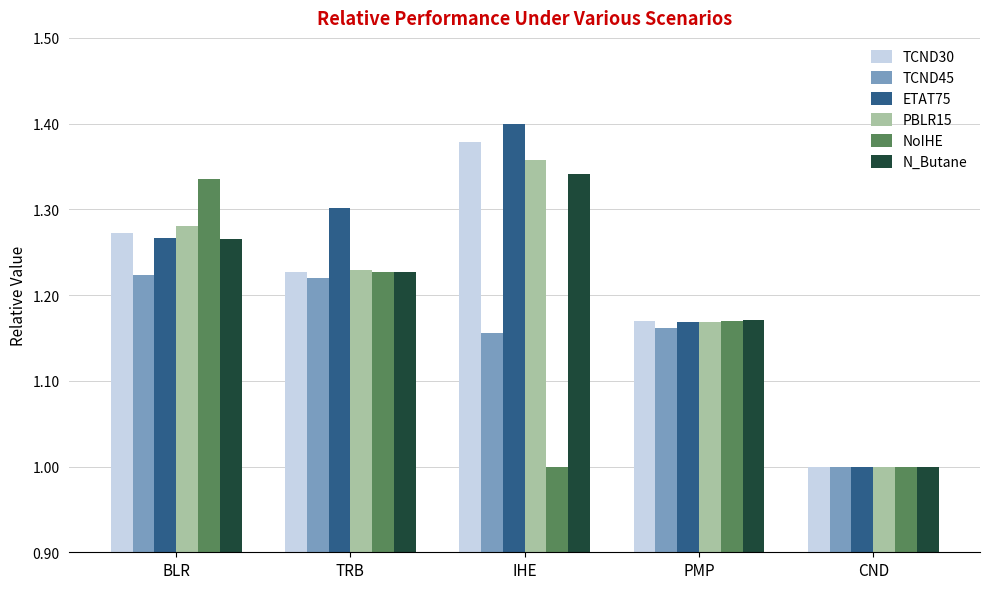

What is the label of the 2nd bar from the left?

TRB